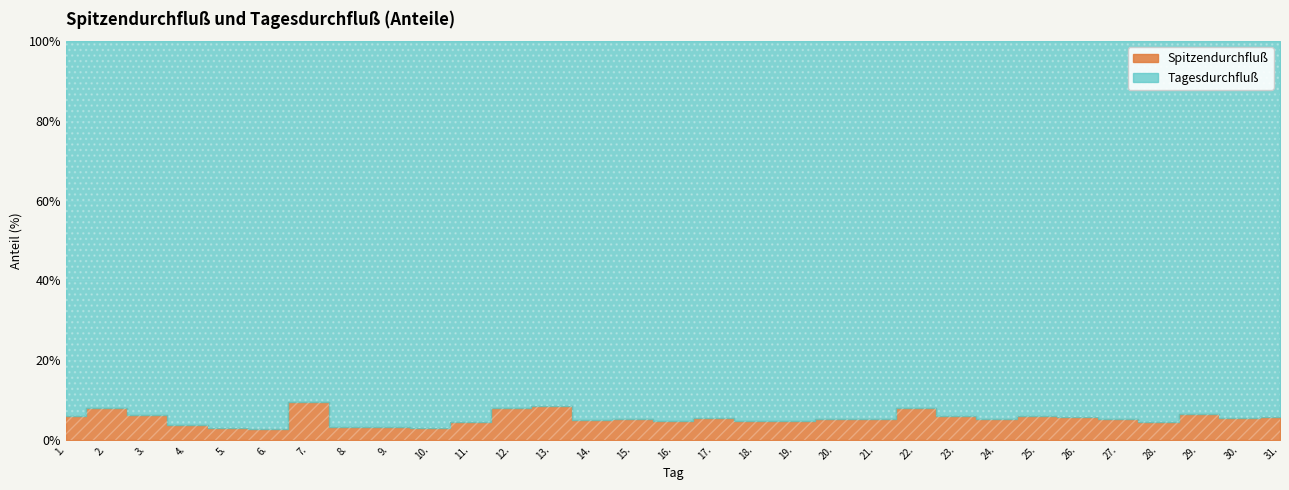

Which series has the largest range (max minus min)?

Tagesdurchfluß